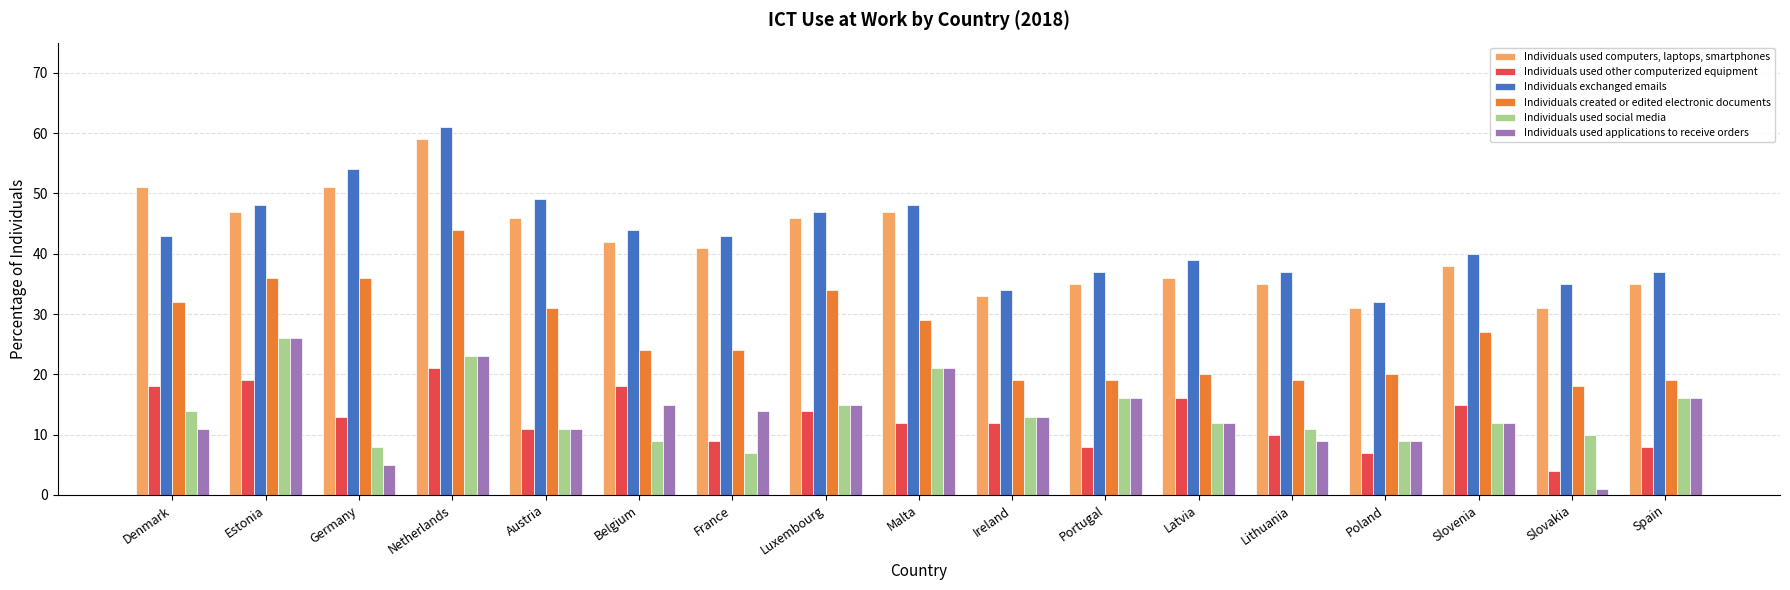

Reading left to right, what are all the values shown in this chart?

Individuals used computers, laptops, smartphones: Denmark=51	Estonia=47	Germany=51	Netherlands=59	Austria=46	Belgium=42	France=41	Luxembourg=46	Malta=47	Ireland=33	Portugal=35	Latvia=36	Lithuania=35	Poland=31	Slovenia=38	Slovakia=31	Spain=35
Individuals used other computerized equipment: Denmark=18	Estonia=19	Germany=13	Netherlands=21	Austria=11	Belgium=18	France=9	Luxembourg=14	Malta=12	Ireland=12	Portugal=8	Latvia=16	Lithuania=10	Poland=7	Slovenia=15	Slovakia=4	Spain=8
Individuals exchanged emails: Denmark=43	Estonia=48	Germany=54	Netherlands=61	Austria=49	Belgium=44	France=43	Luxembourg=47	Malta=48	Ireland=34	Portugal=37	Latvia=39	Lithuania=37	Poland=32	Slovenia=40	Slovakia=35	Spain=37
Individuals created or edited electronic documents: Denmark=32	Estonia=36	Germany=36	Netherlands=44	Austria=31	Belgium=24	France=24	Luxembourg=34	Malta=29	Ireland=19	Portugal=19	Latvia=20	Lithuania=19	Poland=20	Slovenia=27	Slovakia=18	Spain=19
Individuals used social media: Denmark=14	Estonia=26	Germany=8	Netherlands=23	Austria=11	Belgium=9	France=7	Luxembourg=15	Malta=21	Ireland=13	Portugal=16	Latvia=12	Lithuania=11	Poland=9	Slovenia=12	Slovakia=10	Spain=16
Individuals used applications to receive orders: Denmark=11	Estonia=26	Germany=5	Netherlands=23	Austria=11	Belgium=15	France=14	Luxembourg=15	Malta=21	Ireland=13	Portugal=16	Latvia=12	Lithuania=9	Poland=9	Slovenia=12	Slovakia=1	Spain=16